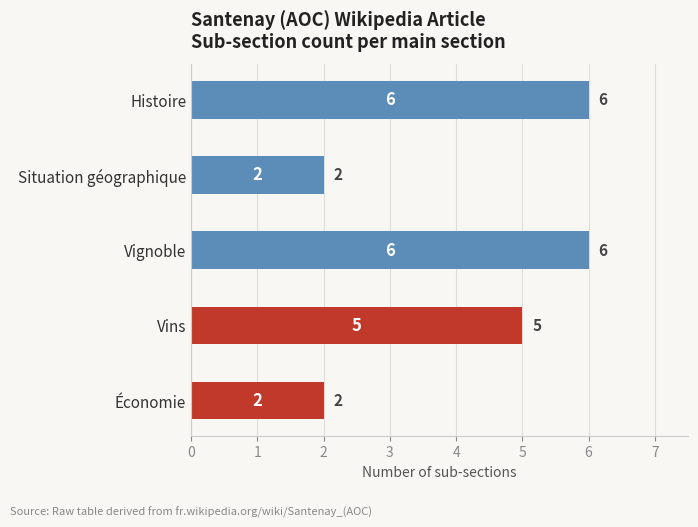

What is the value of the 5th bar from the top?

2